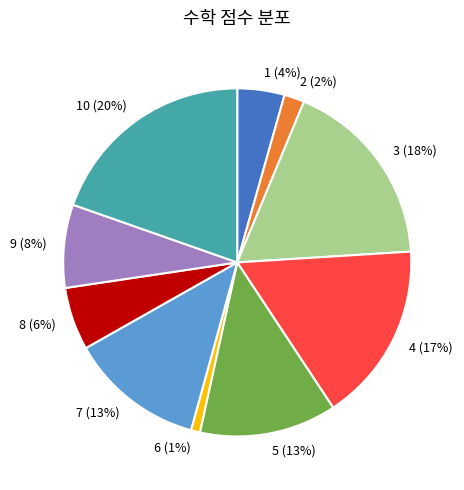

Which category has the biggest portion of the pie?

10